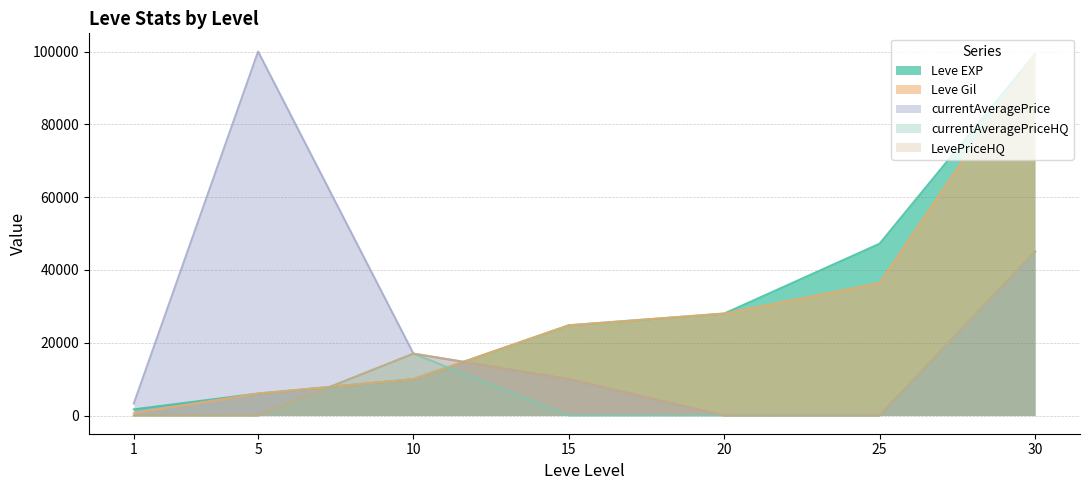

How many data points in Leve Gil are less than 24790?

3